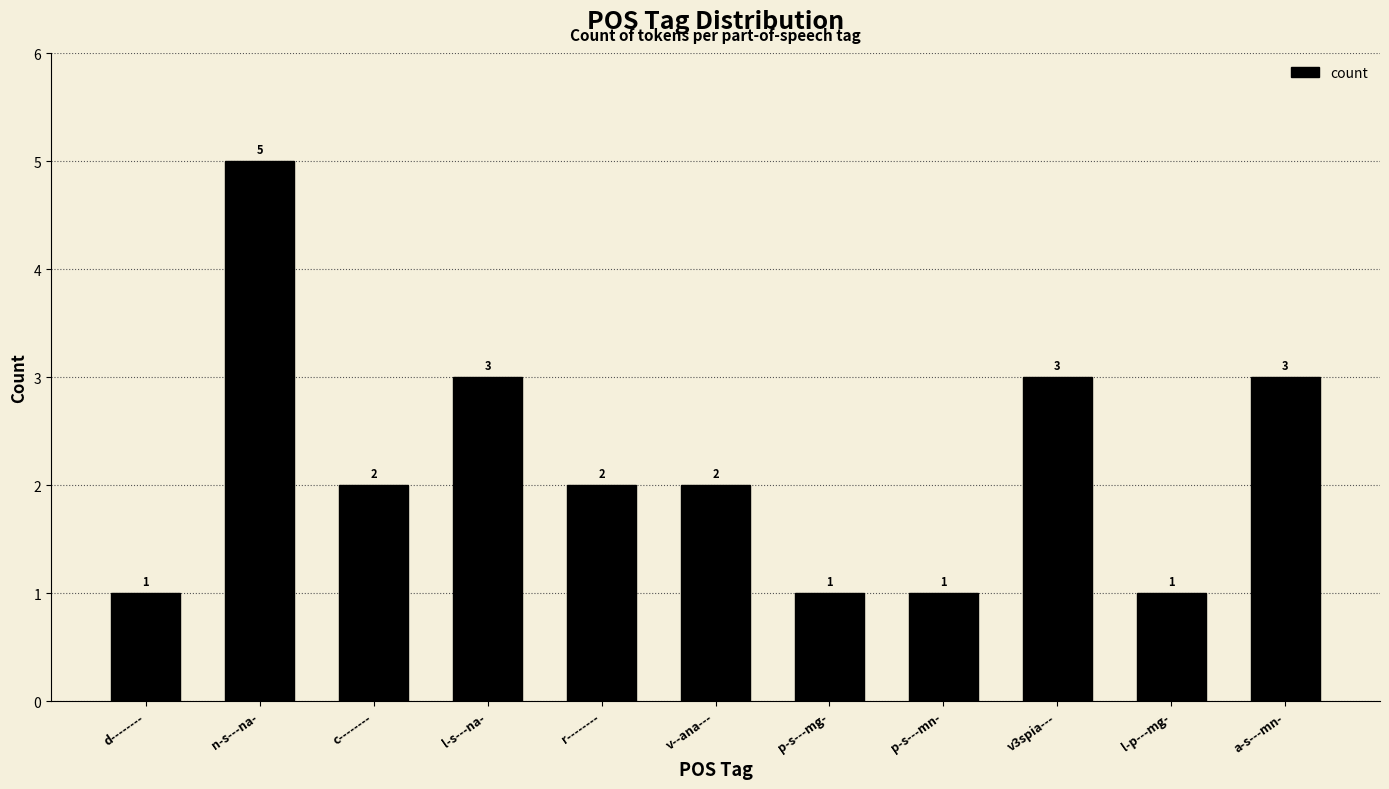

How many values are between 1 and 3?

10